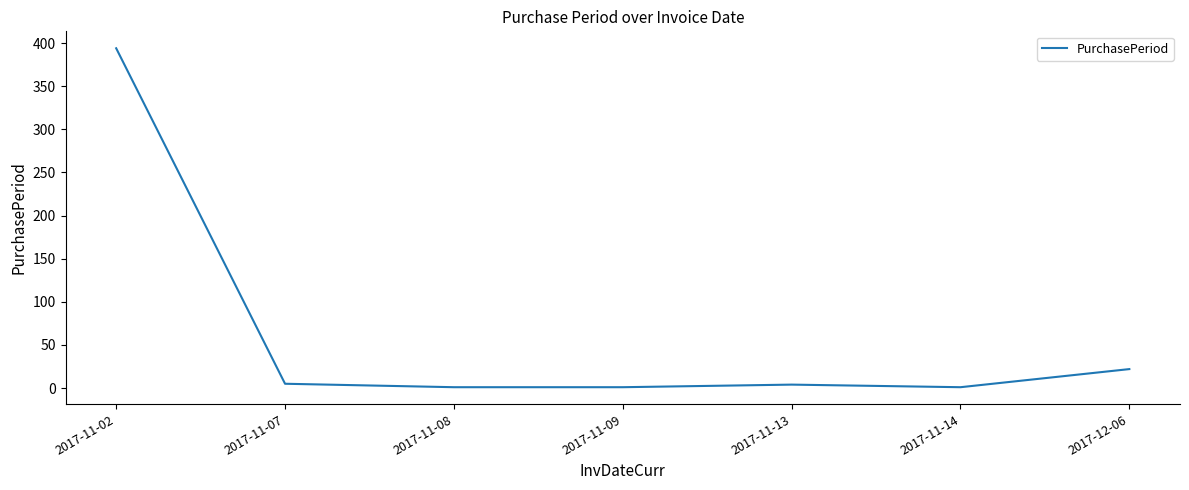

Which category has the highest value across all series?

2017-11-02